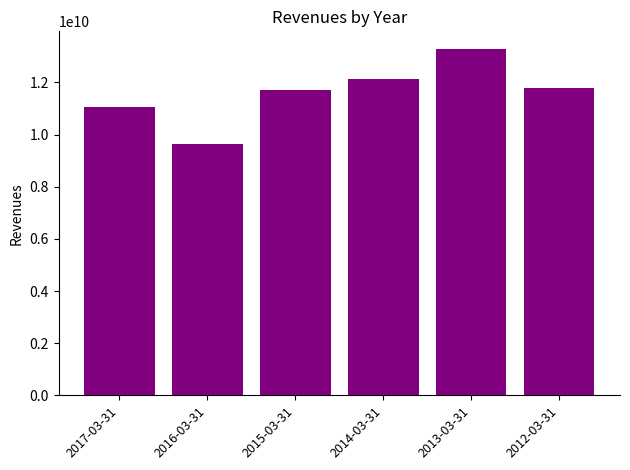

What is the difference between the maximum and second lowest values?

2252429310.9